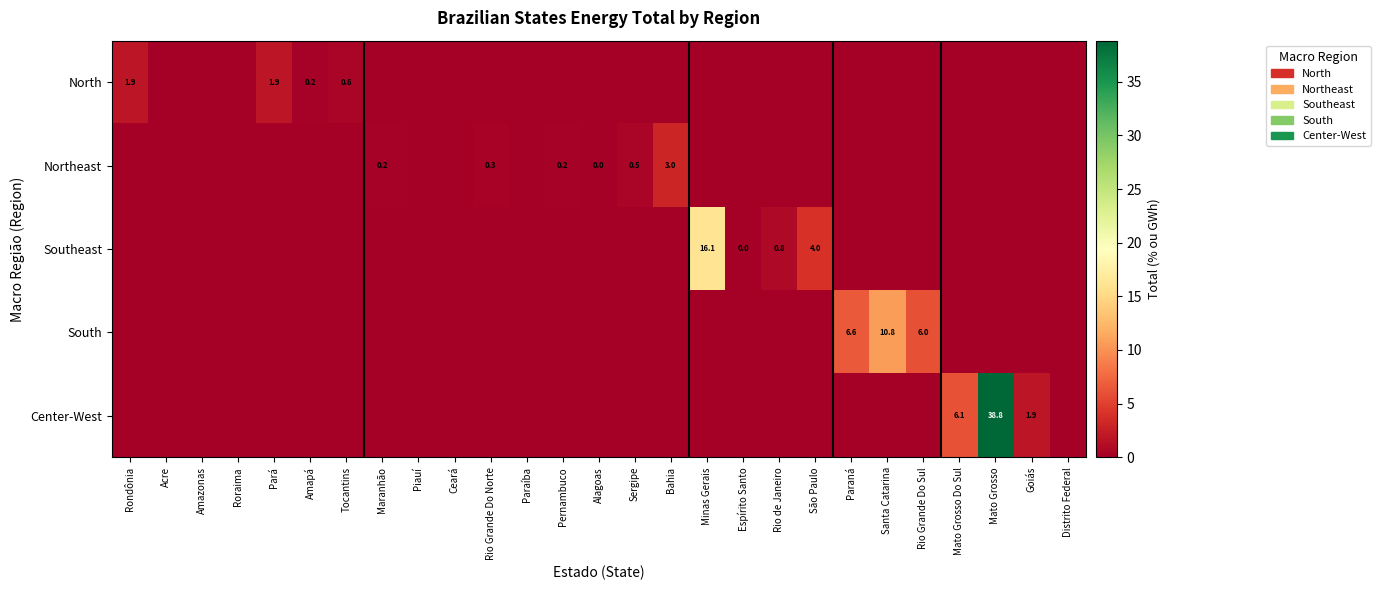

The North series shows 0.0 at Rio de Janeiro. True or false?

True